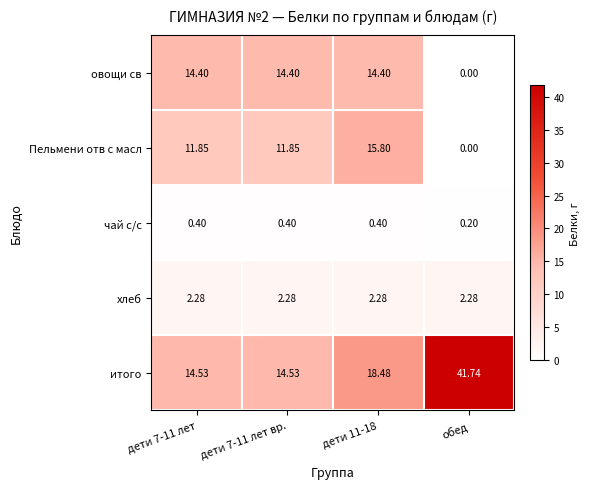

At which label is овощи св closest to 7?

обед